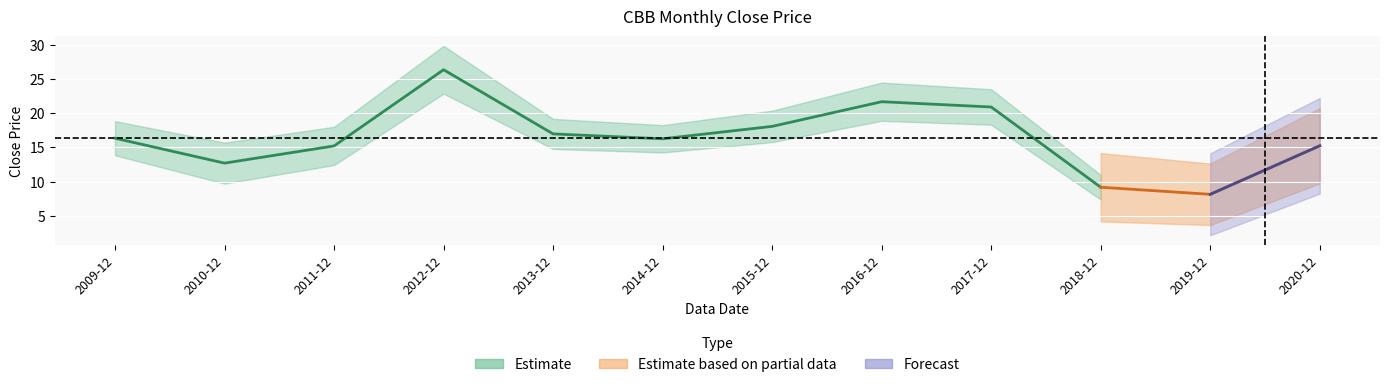

The value at 2009-12 is 16.4. True or false?

True